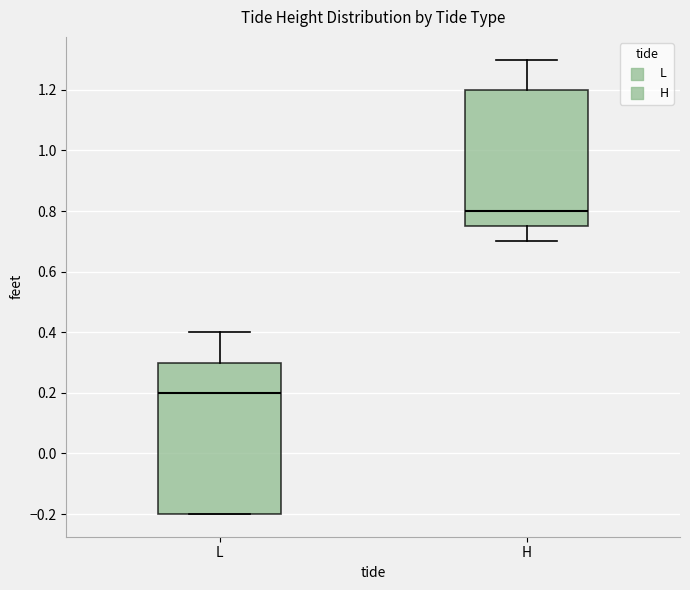

Which box's median line is the lowest?

L